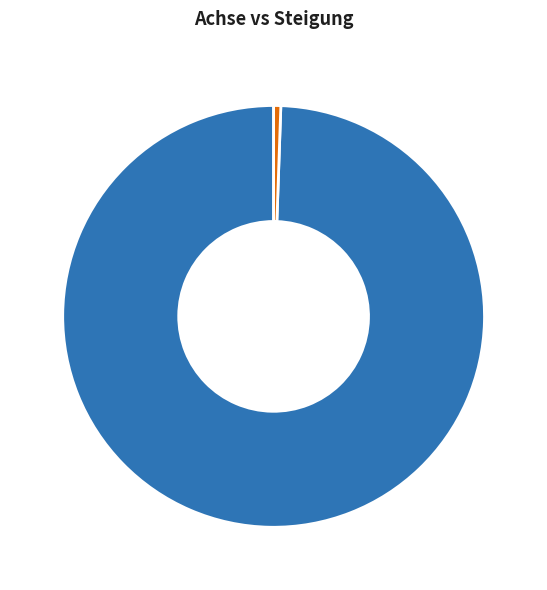

Which slice is the largest?

Achse 99 %